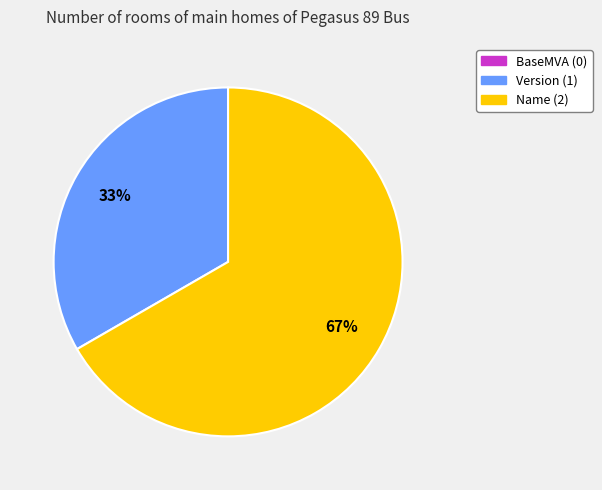

Which category has the biggest portion of the pie?

Name